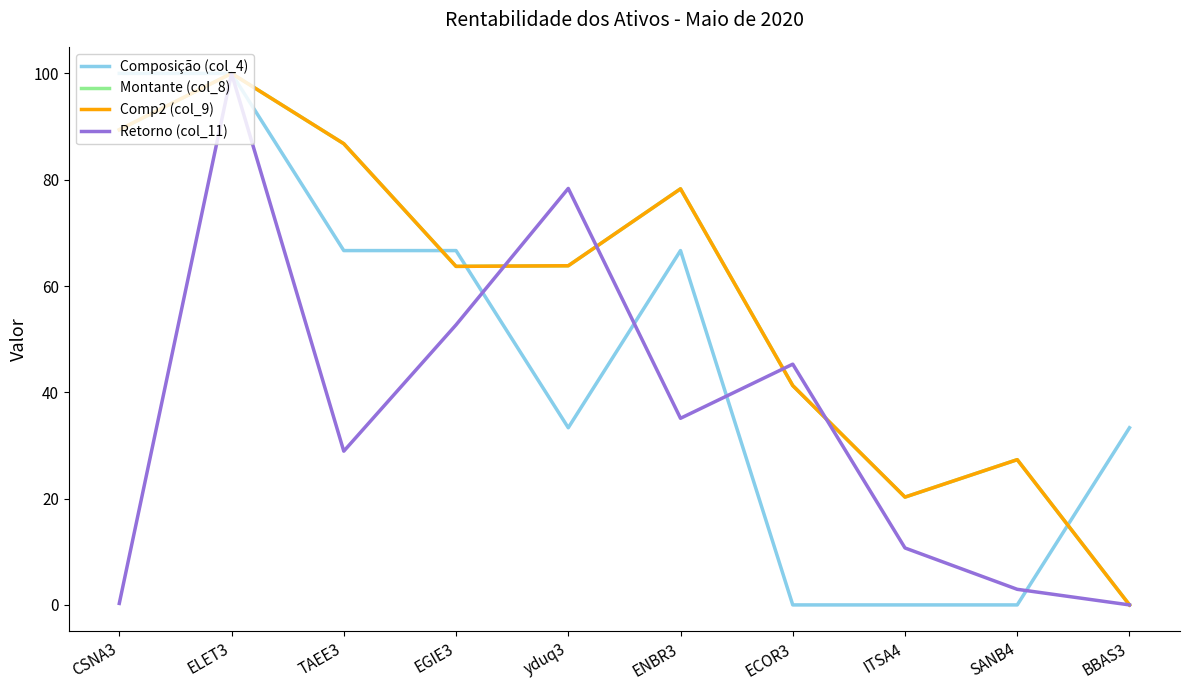

True or false: Retorno (col_11) has more than 0 points higher than both neighbors.

True